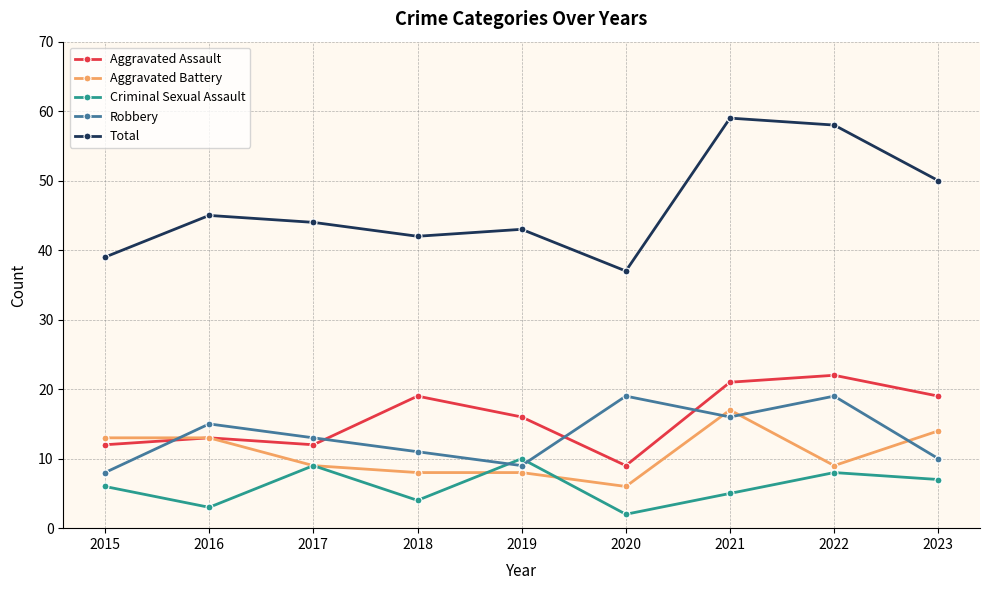

Where does the Robbery series first go above 13?

2016